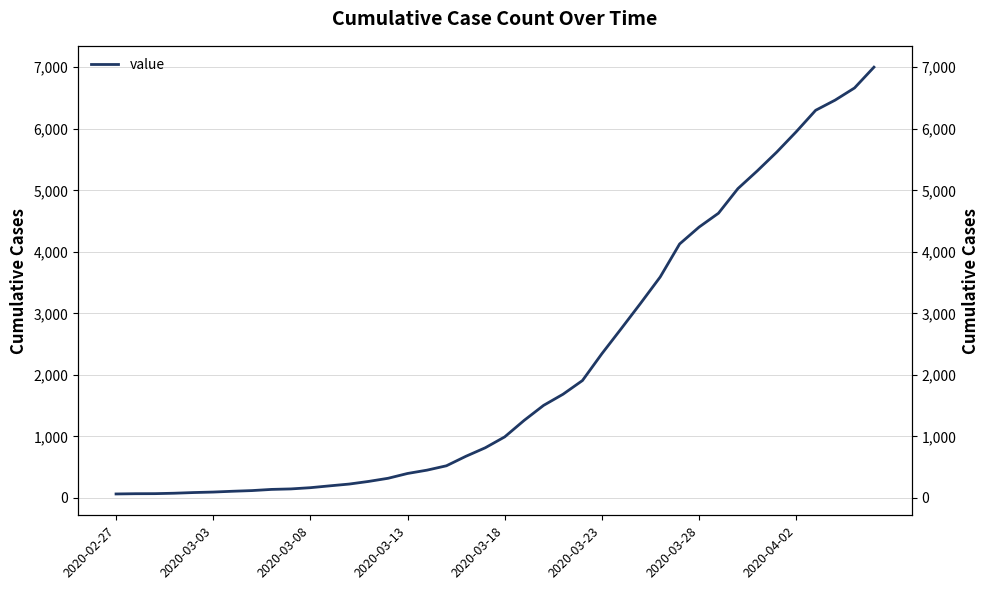

At which label is the value closest to 3533?

28